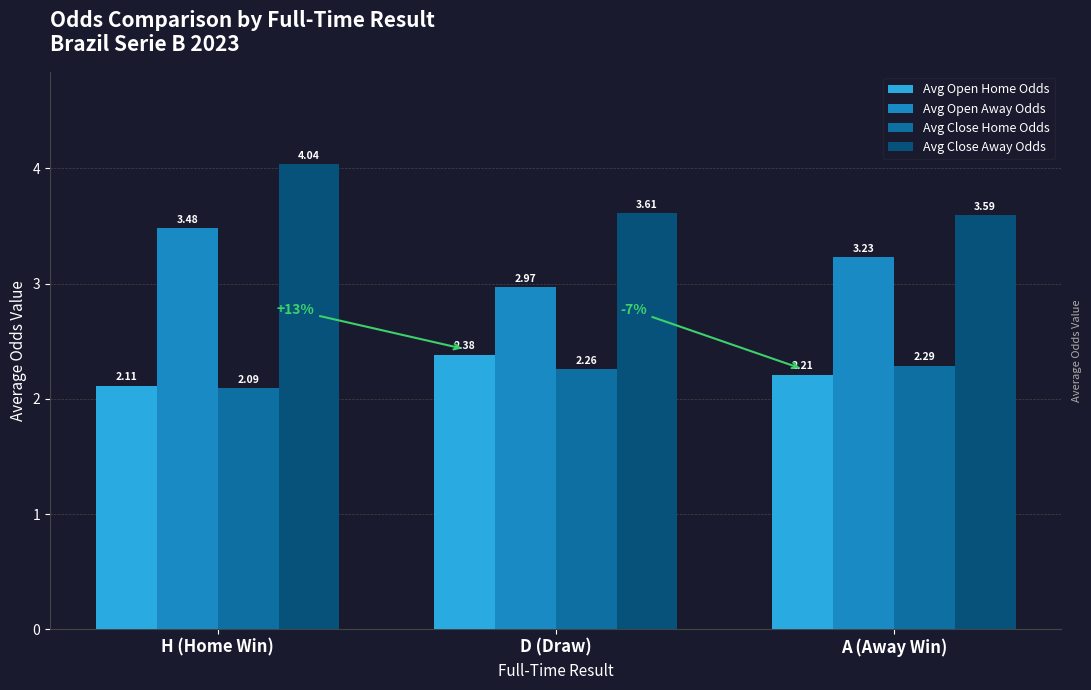

What is the total value across all series at A (Away Win)?

11.3